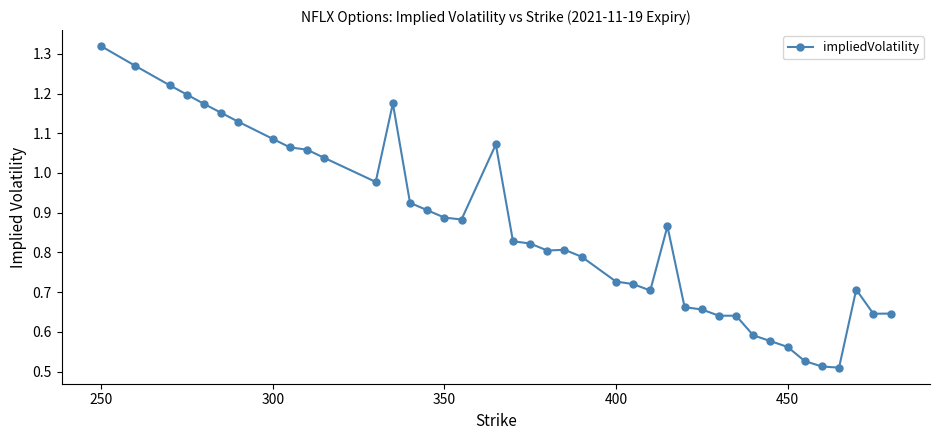

True or false: the data has more than 0 interior local peaks.

True